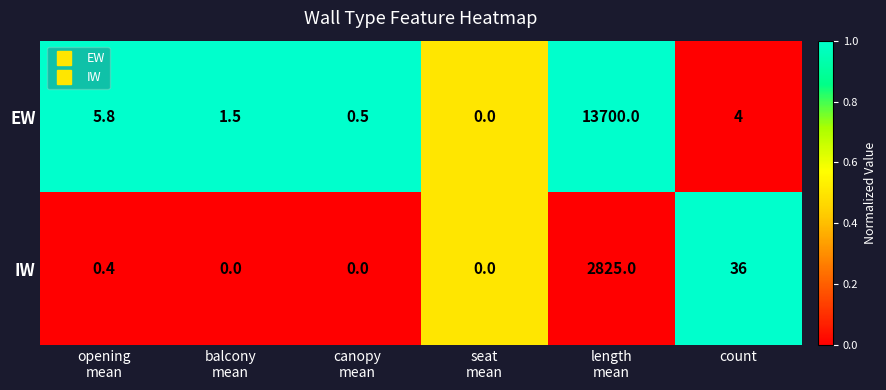

Which series has the largest total across all categories?

EW